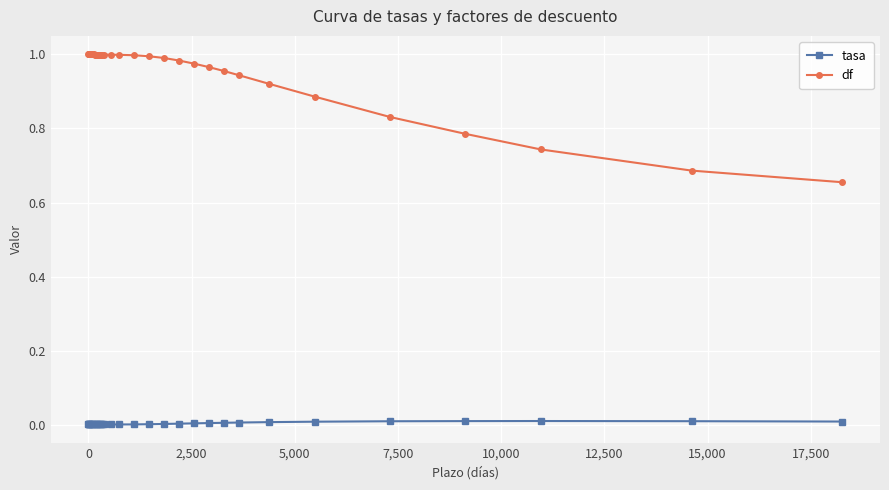

List the series in order of their peak value, highest first.

df, tasa